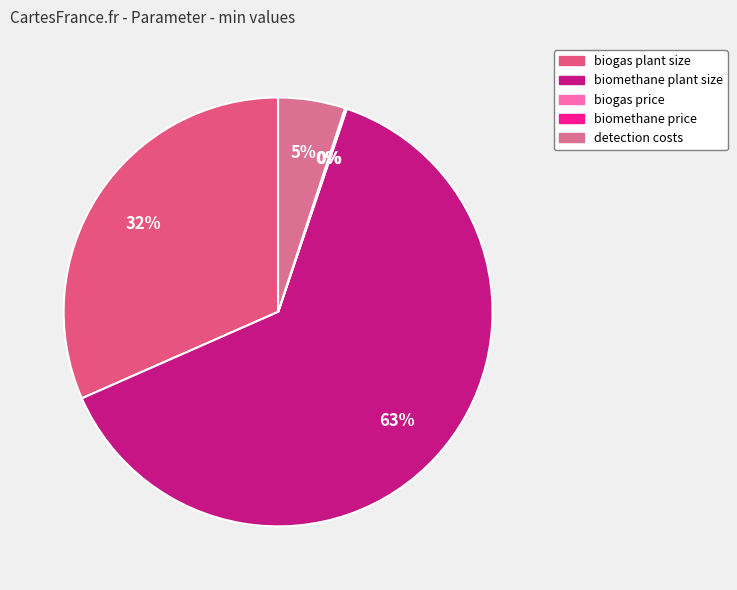

Count the number of slices in the pie.

5